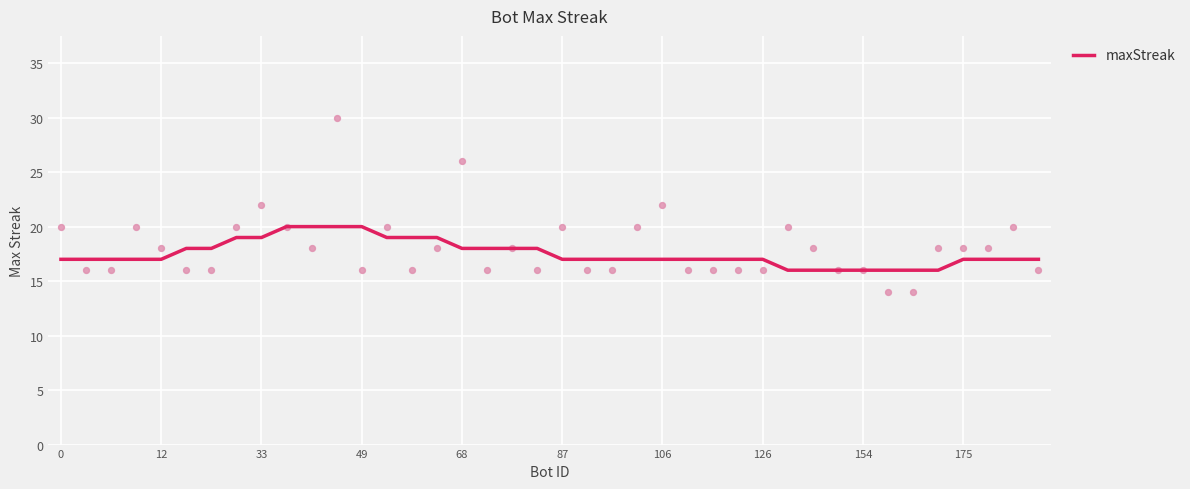

The maxStreak series shows 6 at 12. True or false?

False